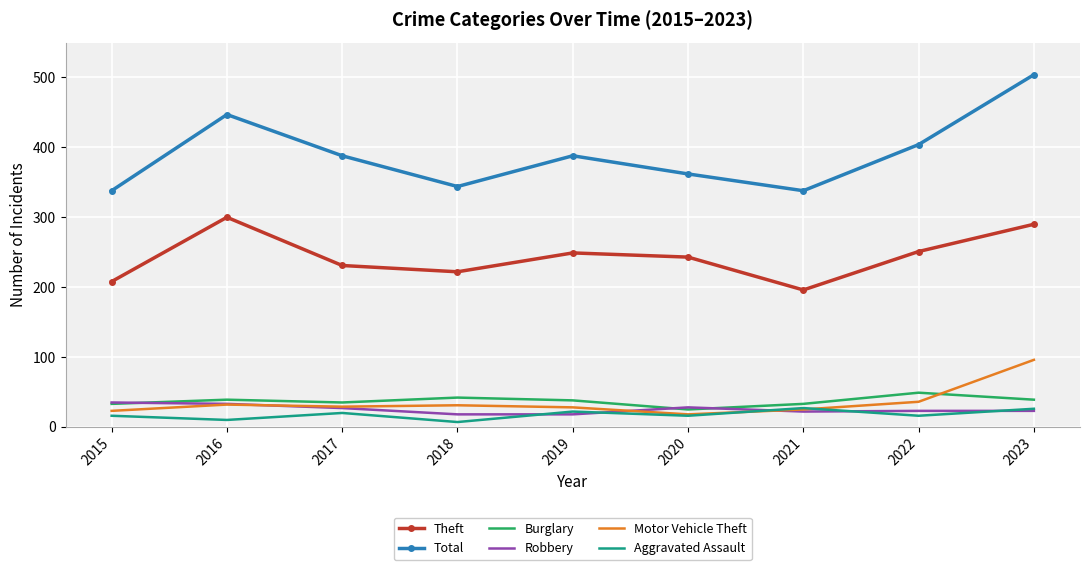

What is the minimum value for Burglary?

25